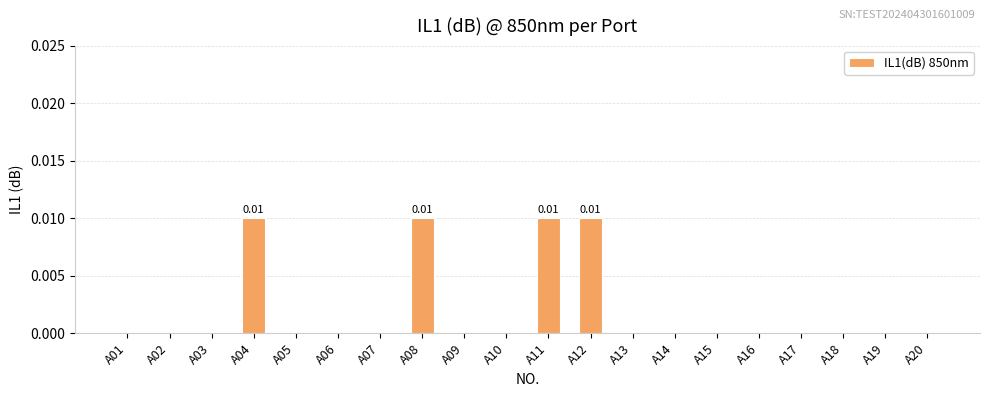

The value at A06 is 0.0. True or false?

True